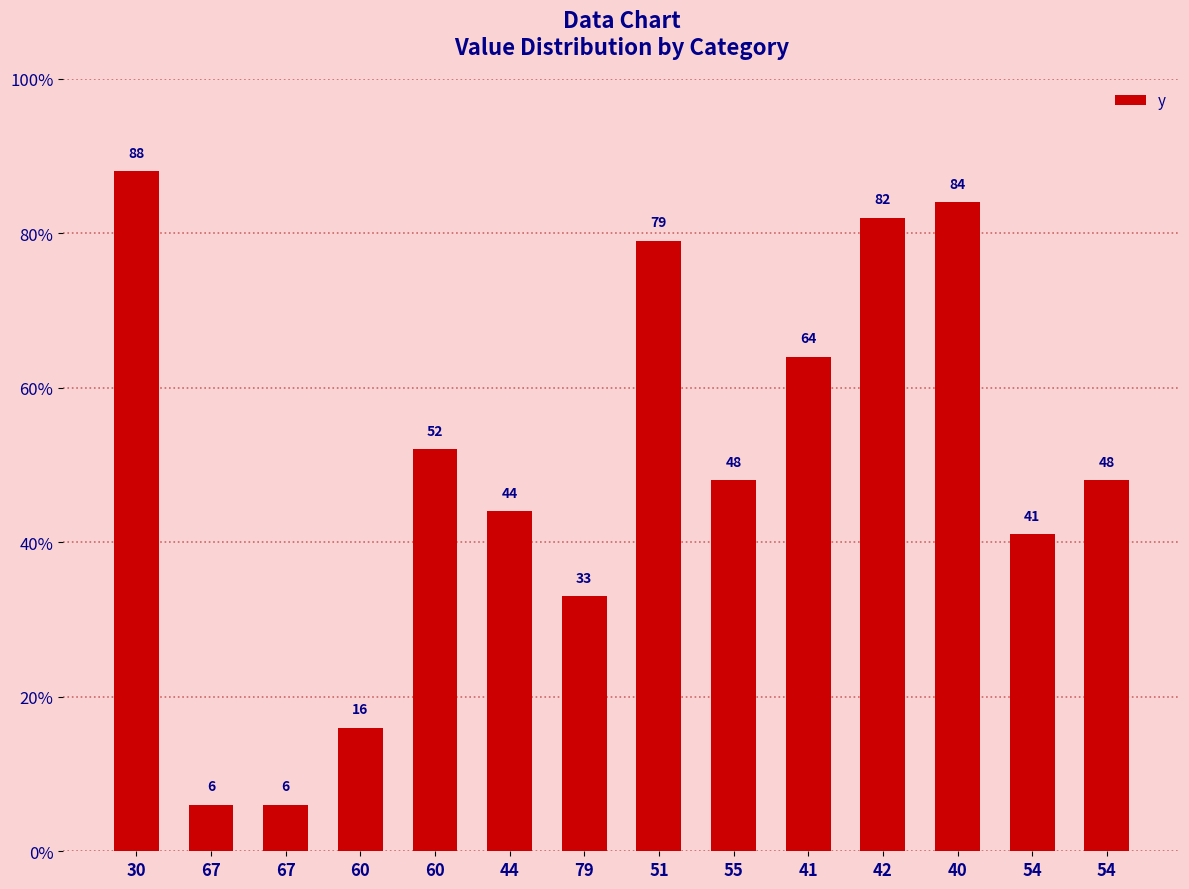

True or false: the data shows 20 at 44.

False